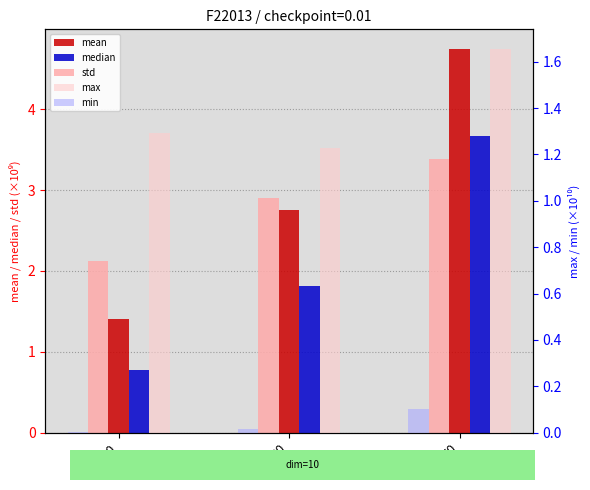

At which label is max closest to 1?

30